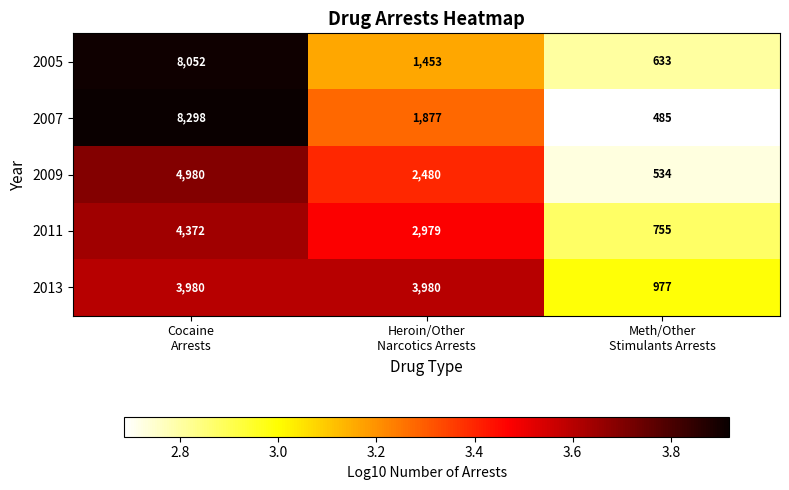

What is the difference between the maximum and minimum values in the 2011 series?

3617